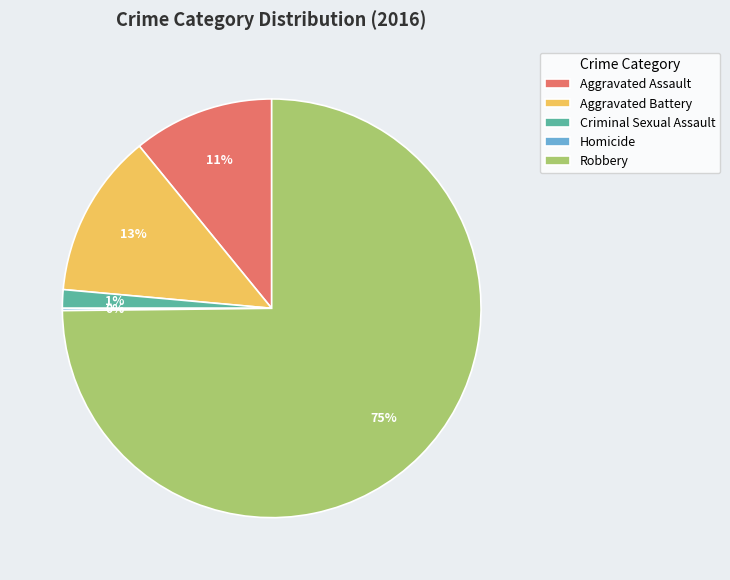

Which slice represents more than half of the pie?

Robbery